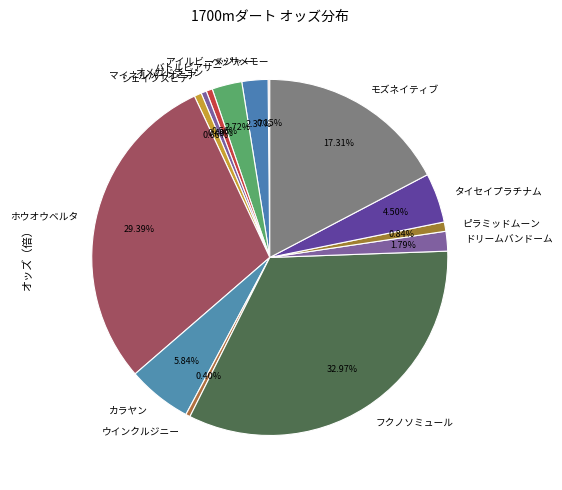

To the nearest percent, what portion does カラヤン represent?

6%